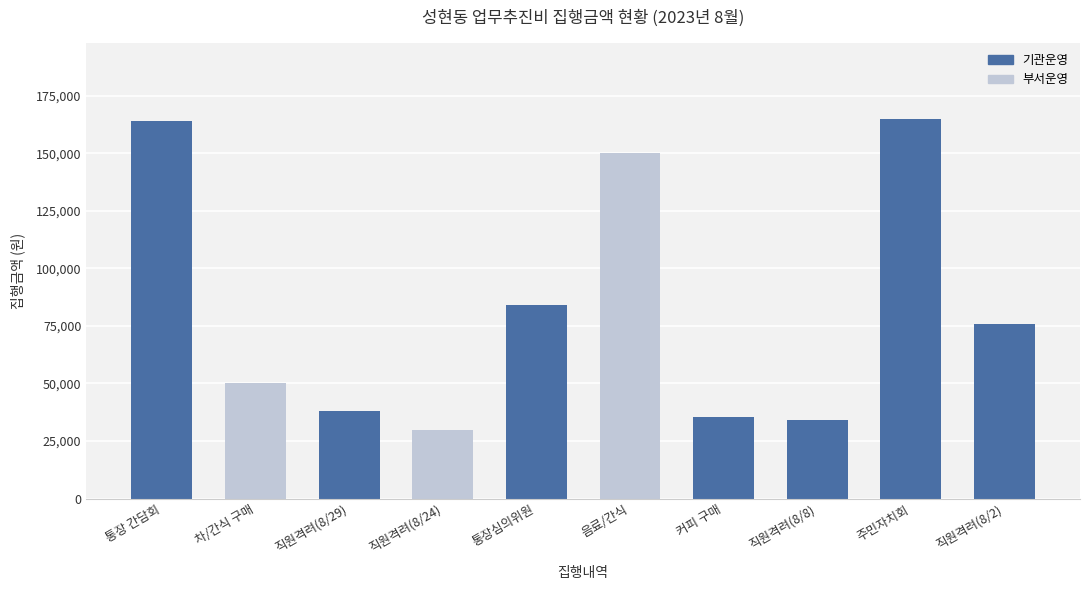

The value at 통장 간담회 is 108234. True or false?

False